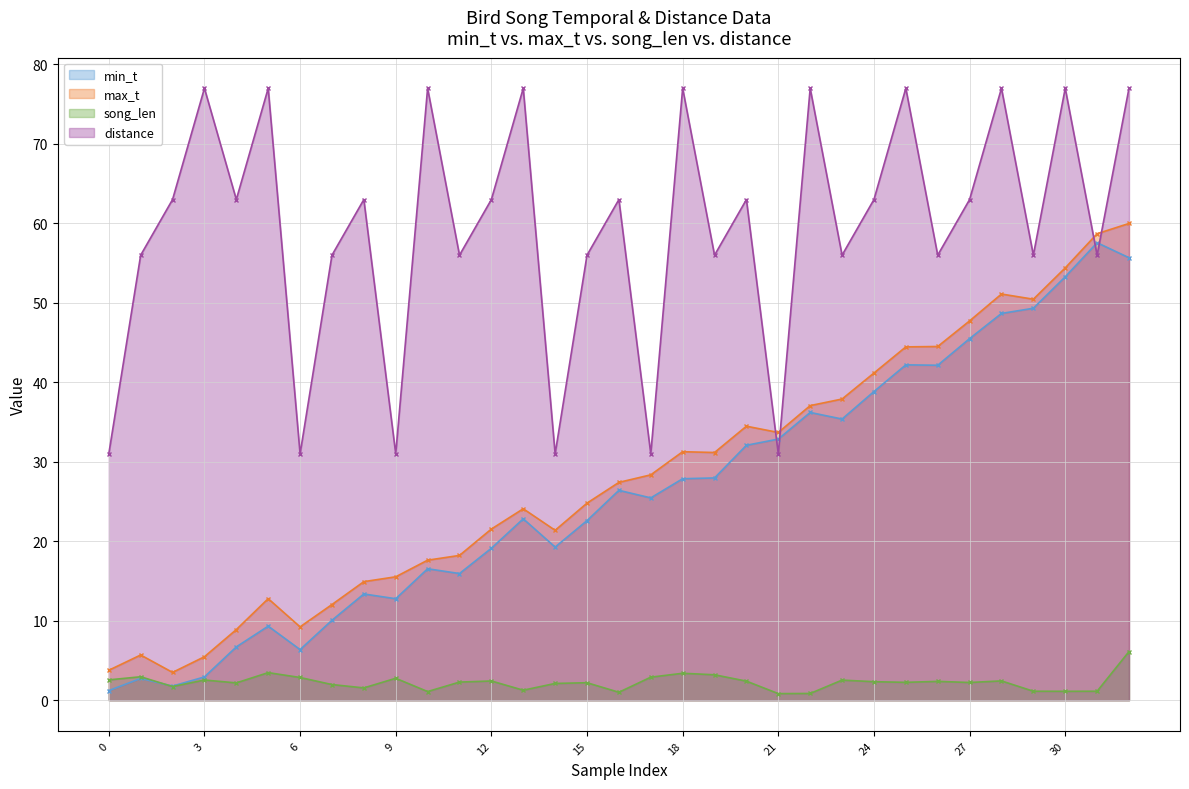

After their last crossing, which series has the higher values: min_t or distance?

distance